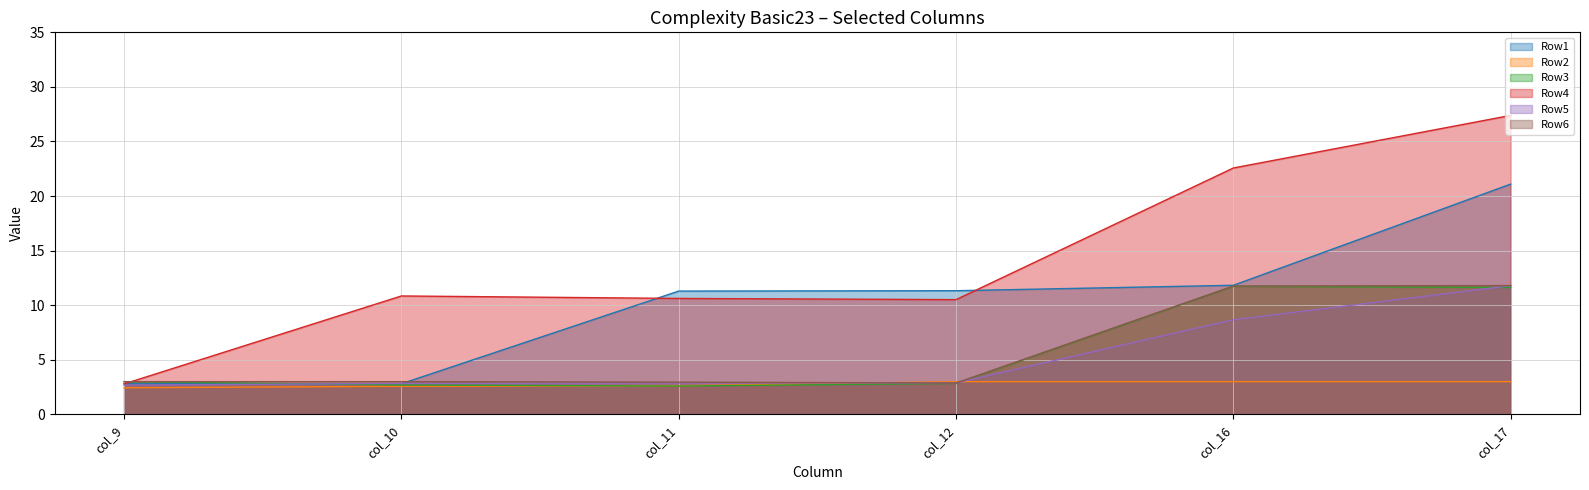

What is the average value of the Row6 series?

5.9